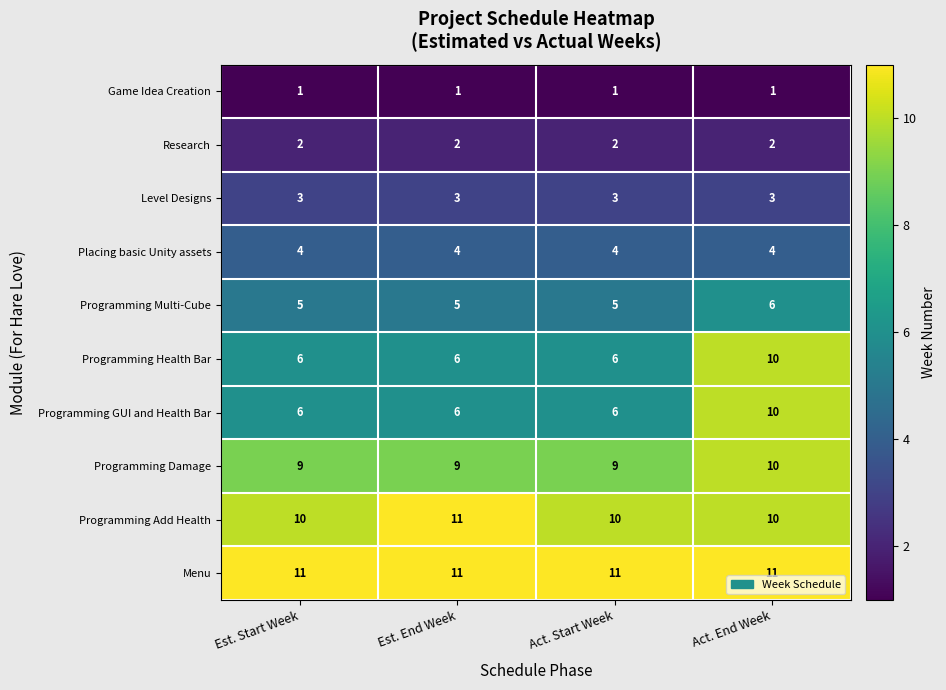

What is the difference between the highest and lowest values at Act. Start Week?

10